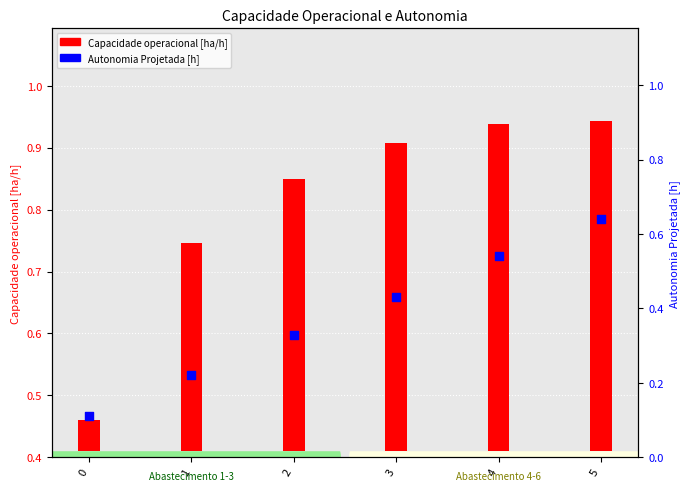

At which category is the sum across all series the highest?

5